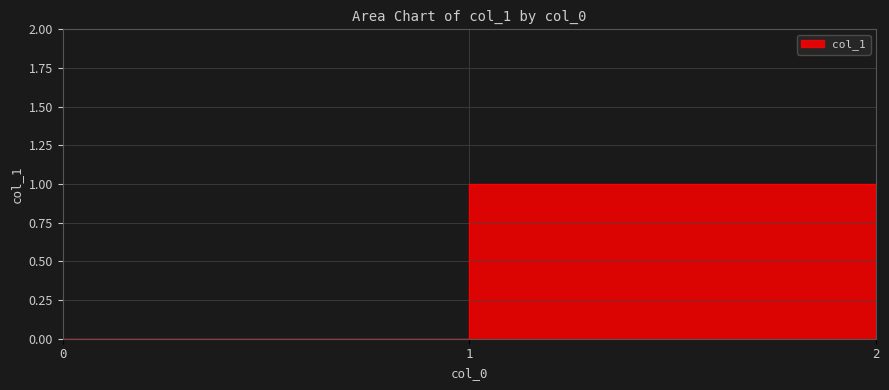

How many lines are shown in the chart?

1